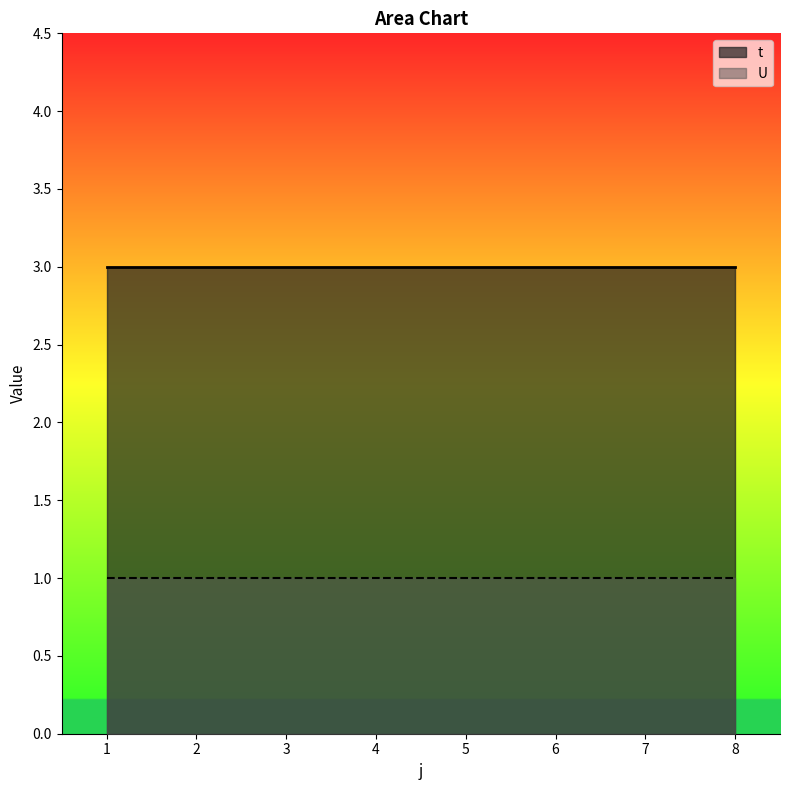

What is the greatest value displayed?

3